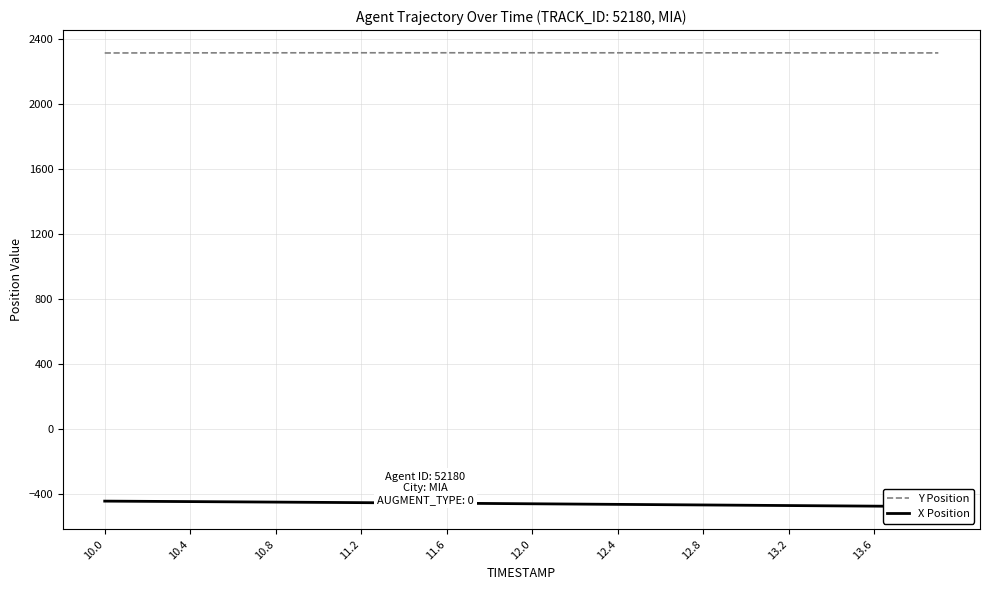

How many lines are shown in the chart?

2